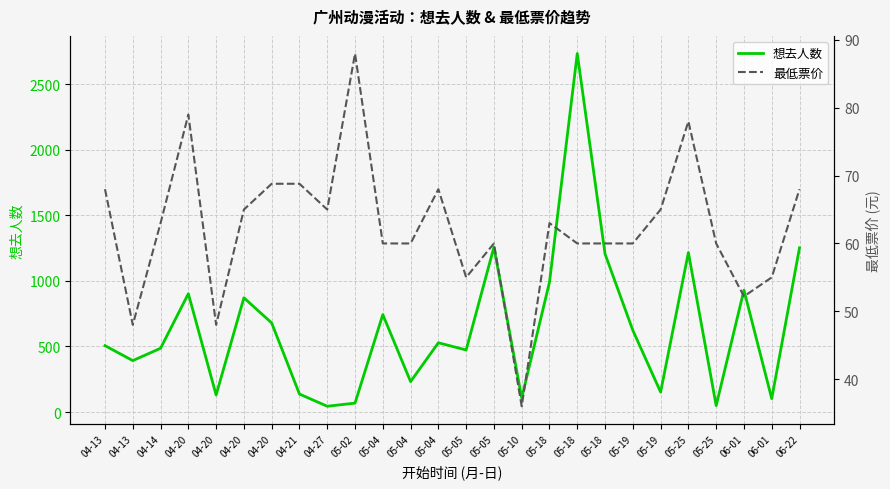

What is the smallest value displayed?

36.0